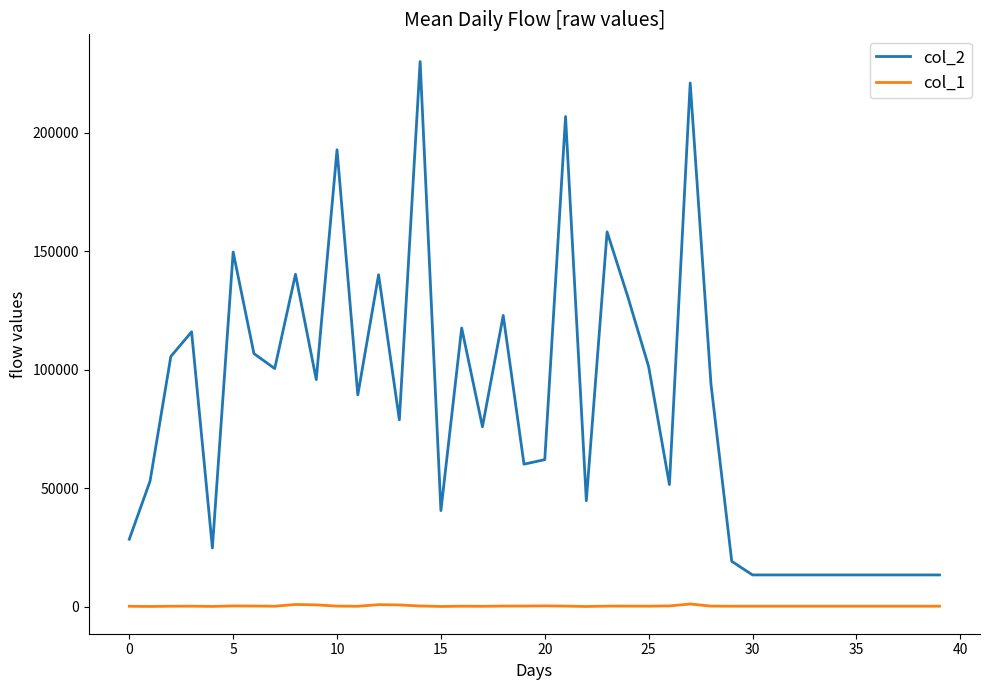

Rank the series by their maximum value, from highest to lowest.

col_2, col_1